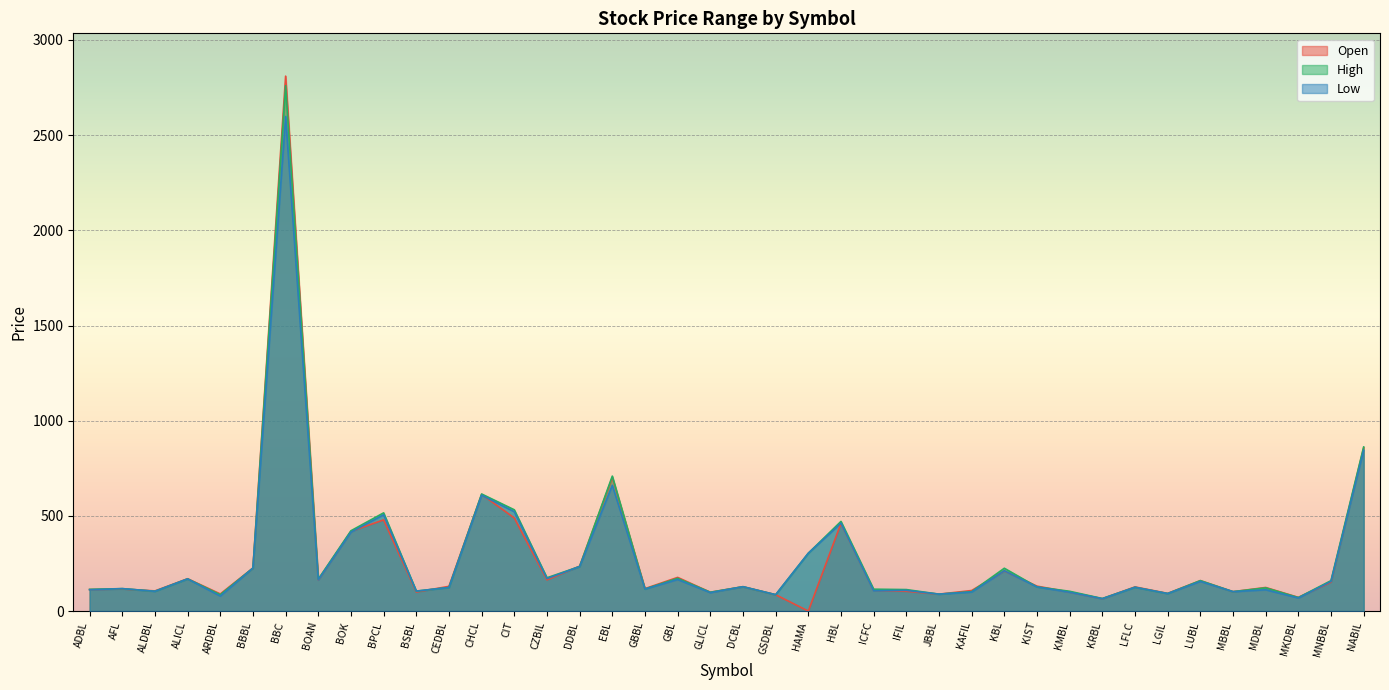

What is the maximum value for Open?

2810